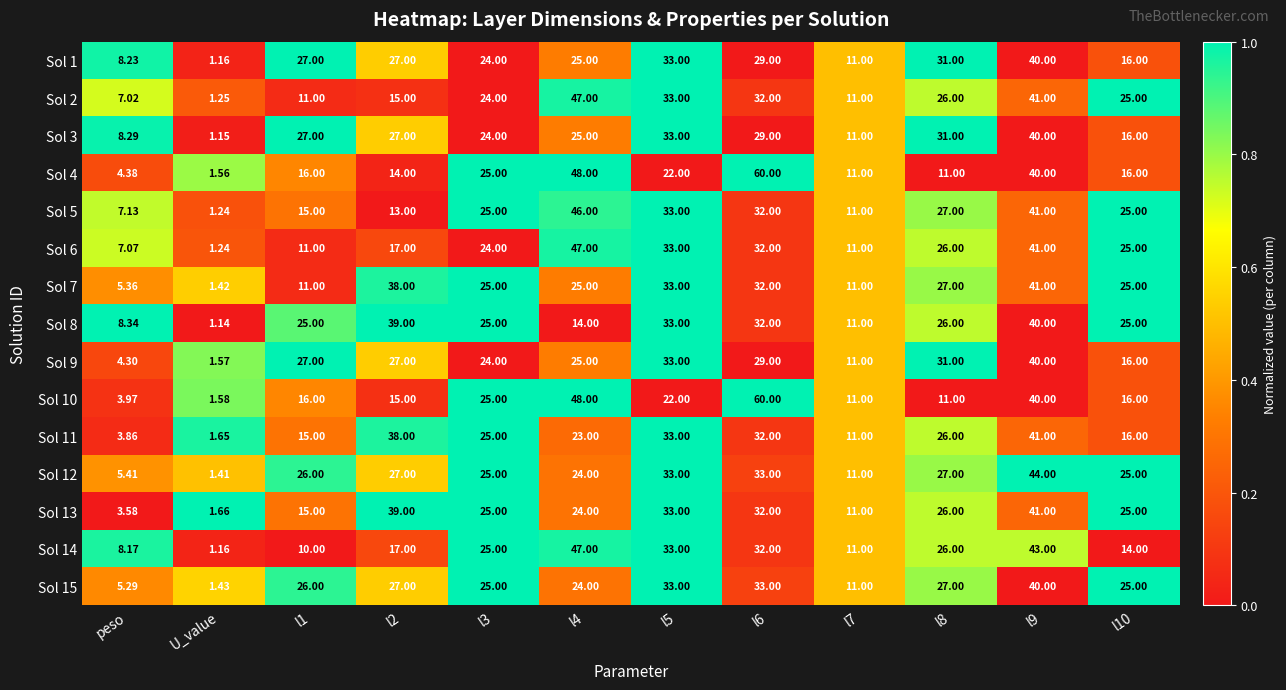

What is the total value across all series at l6?

529.0